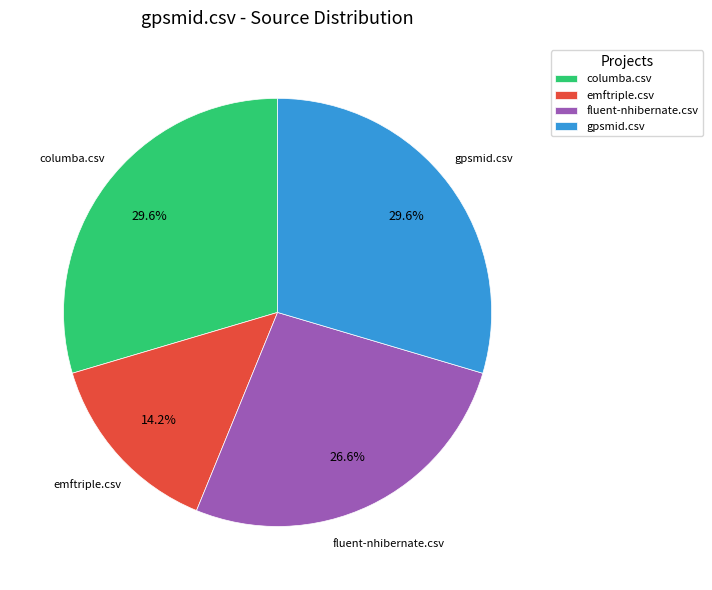

Combined, what portion of the pie is columba.csv and gpsmid.csv?

59.2%